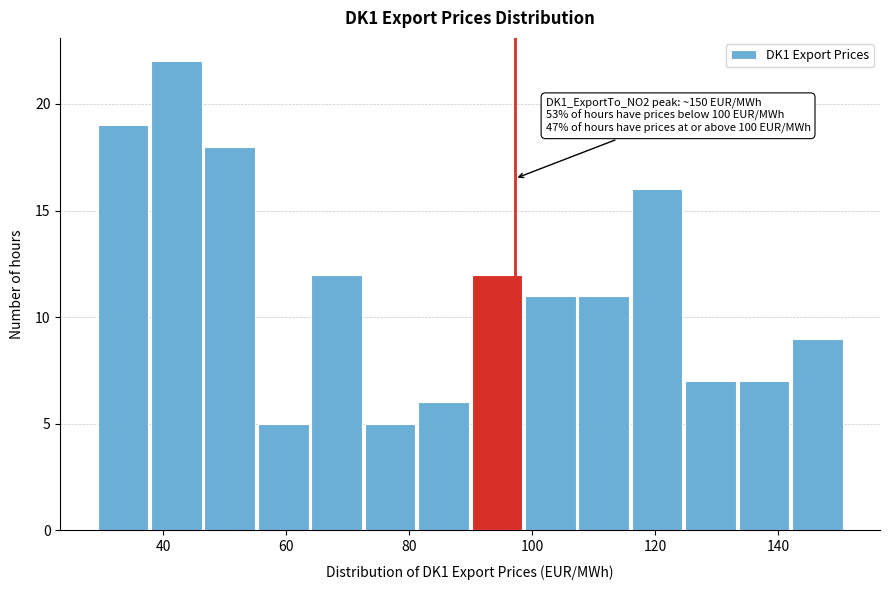

Which range on the x-axis has the tallest bar?

38 to 46